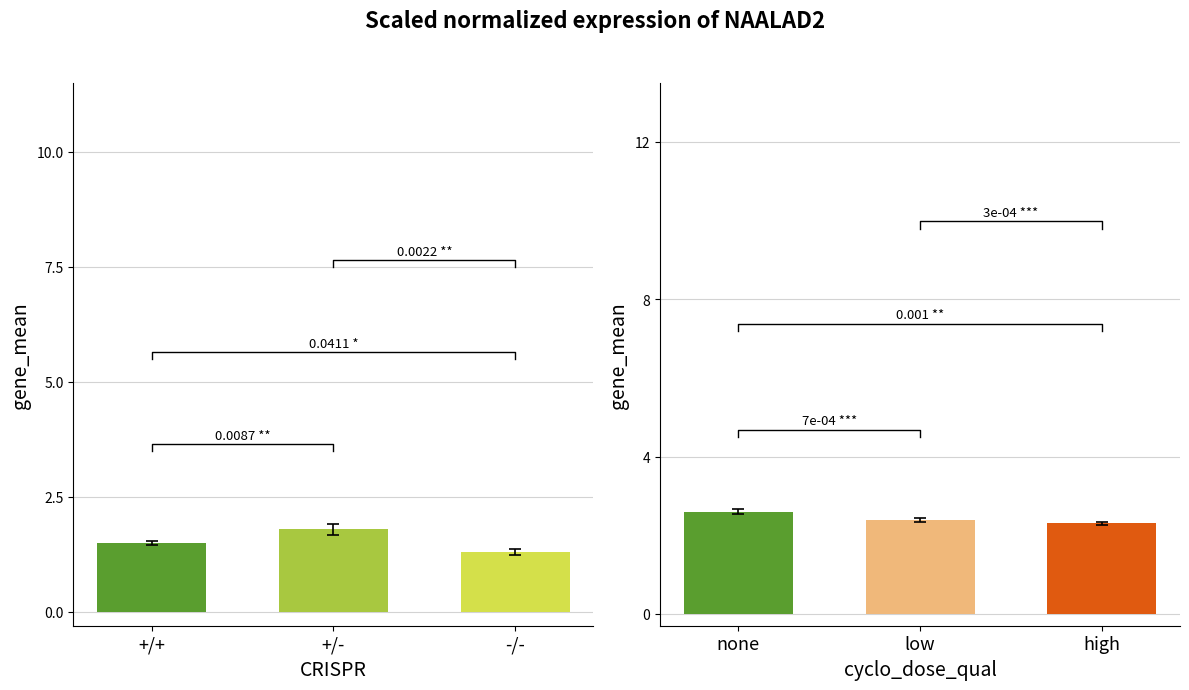

What is the label of the 3rd bar from the right?

+/+